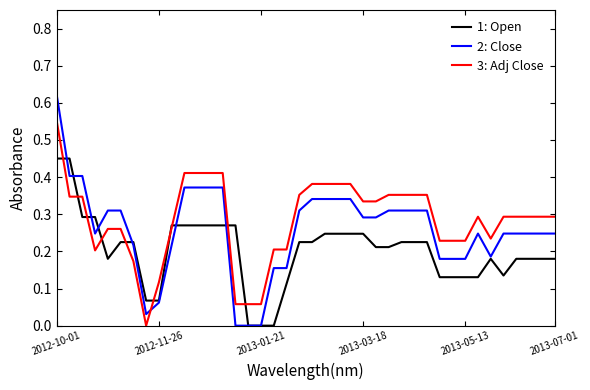

What are all the series names shown in the legend?

1: Open, 2: Close, 3: Adj Close